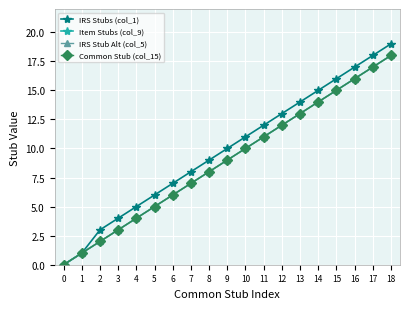

Which series has the largest range (max minus min)?

IRS Stubs (col_1)